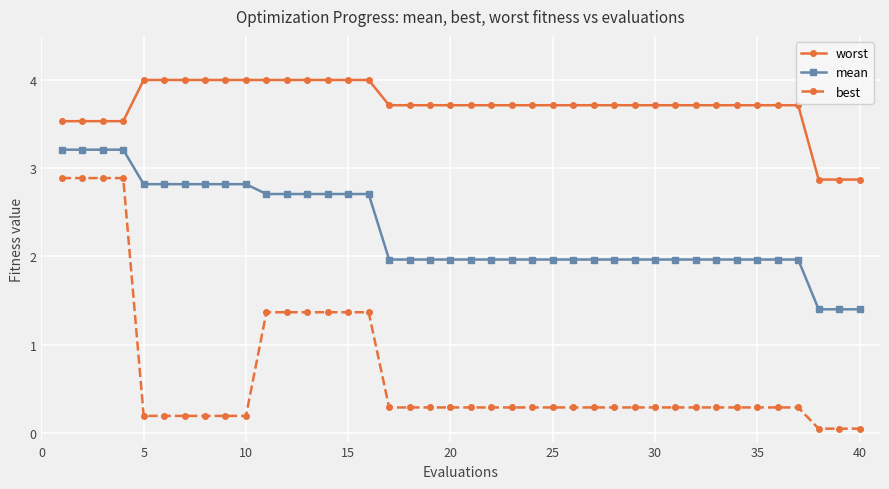

How many lines are shown in the chart?

3